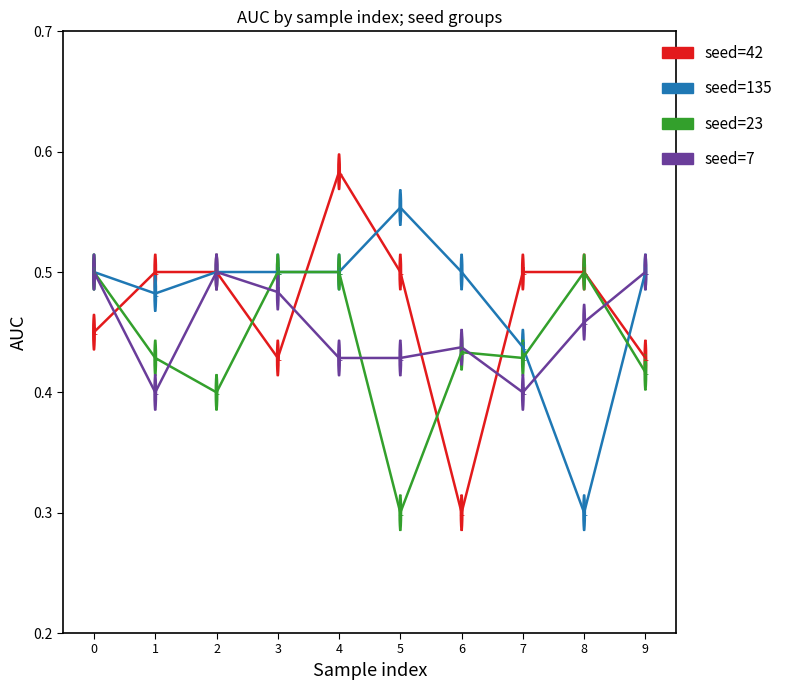

Which category has the lowest value in the seed=42 series?

6